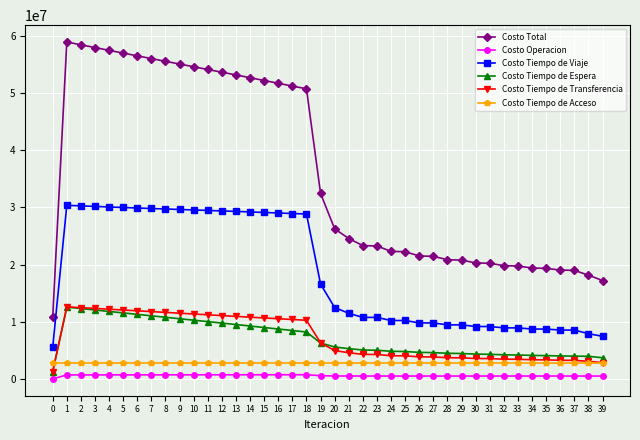

What is the difference between the highest and lowest values at 36?

18540392.6